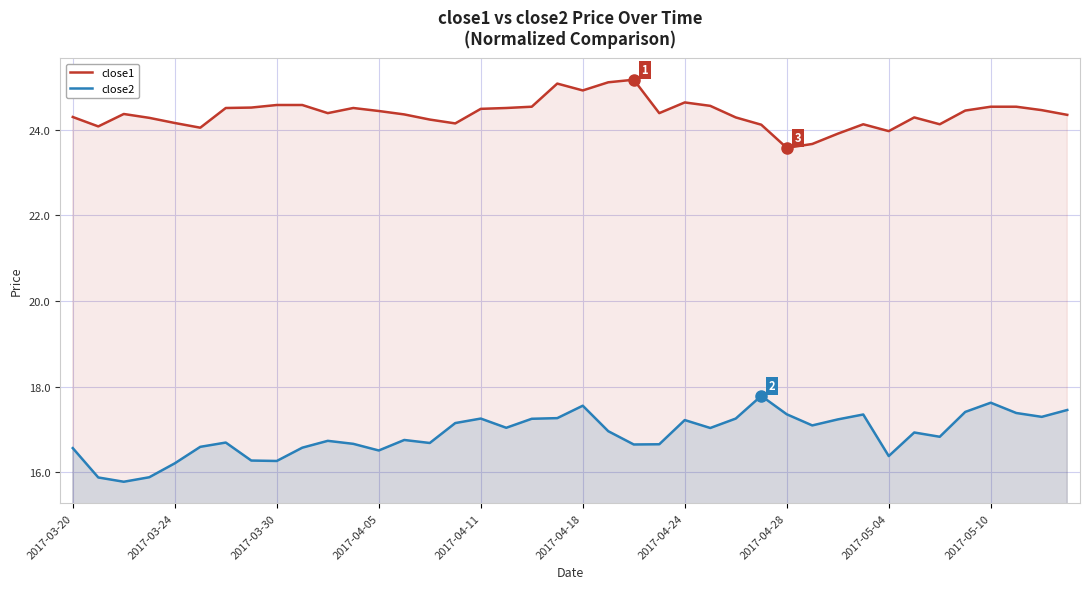

True or false: close1 and close2 intersect in this chart.

False